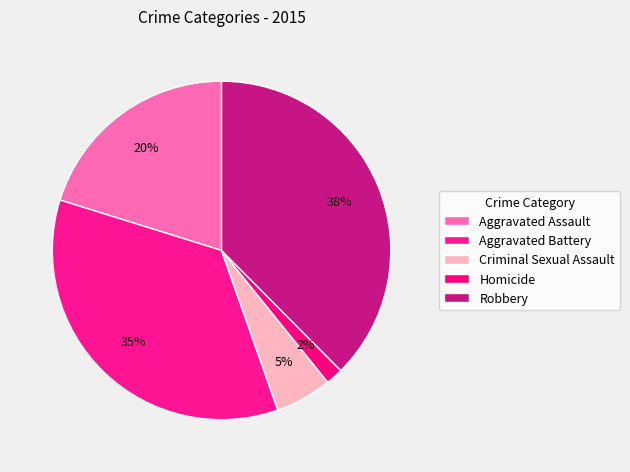

What is the ratio of the value at Aggravated Assault to the value at Aggravated Battery?

0.6